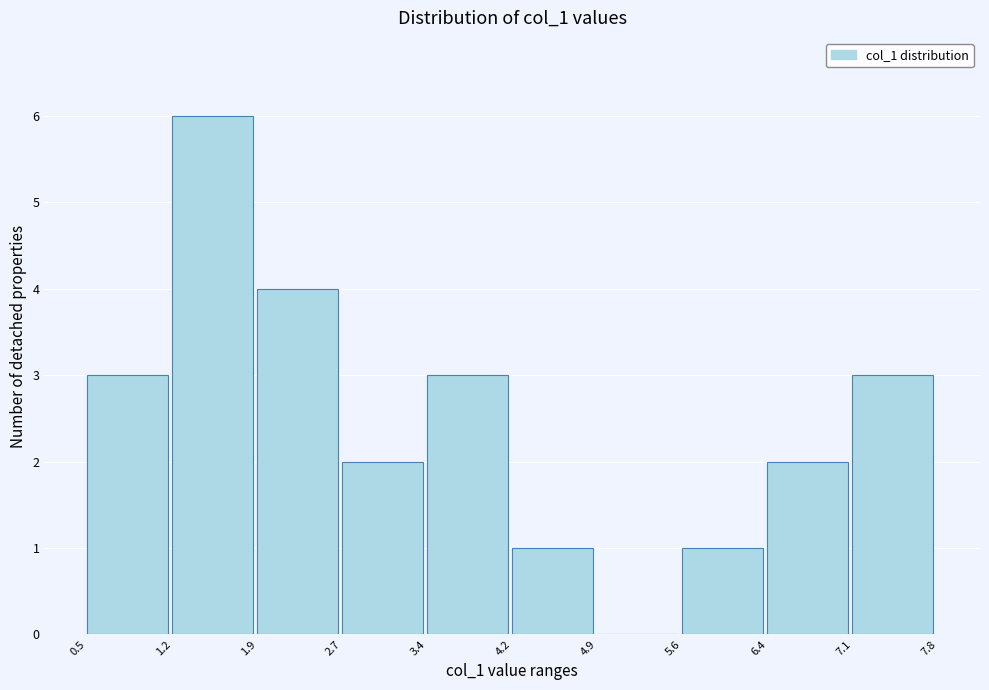

Over which range of the x-axis is the bar tallest?

1.2 to 1.9